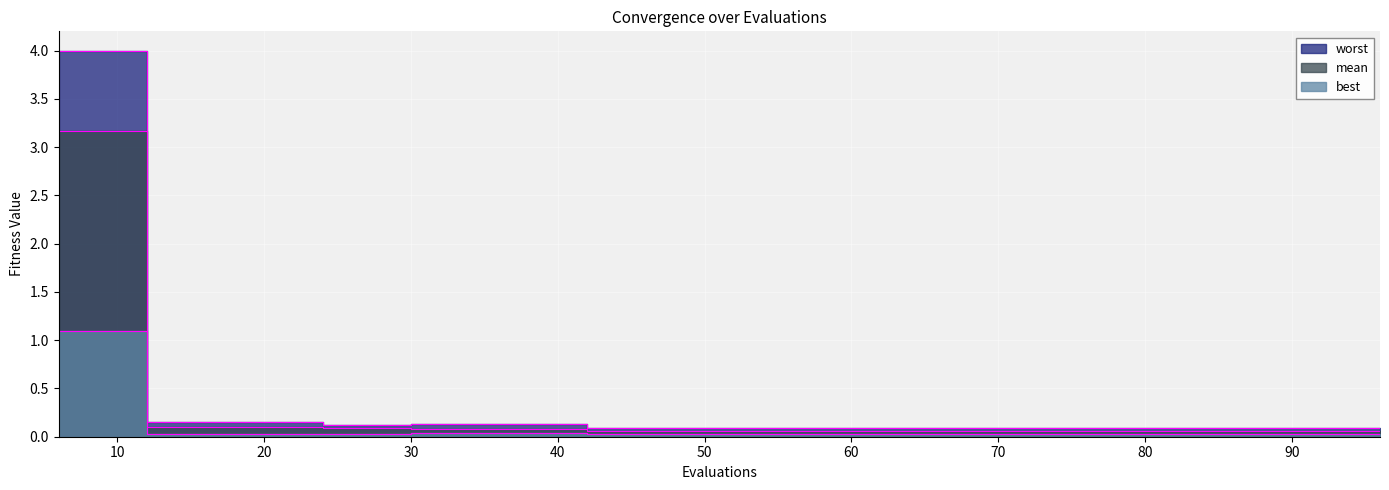

Count the number of categories in the chart.

16